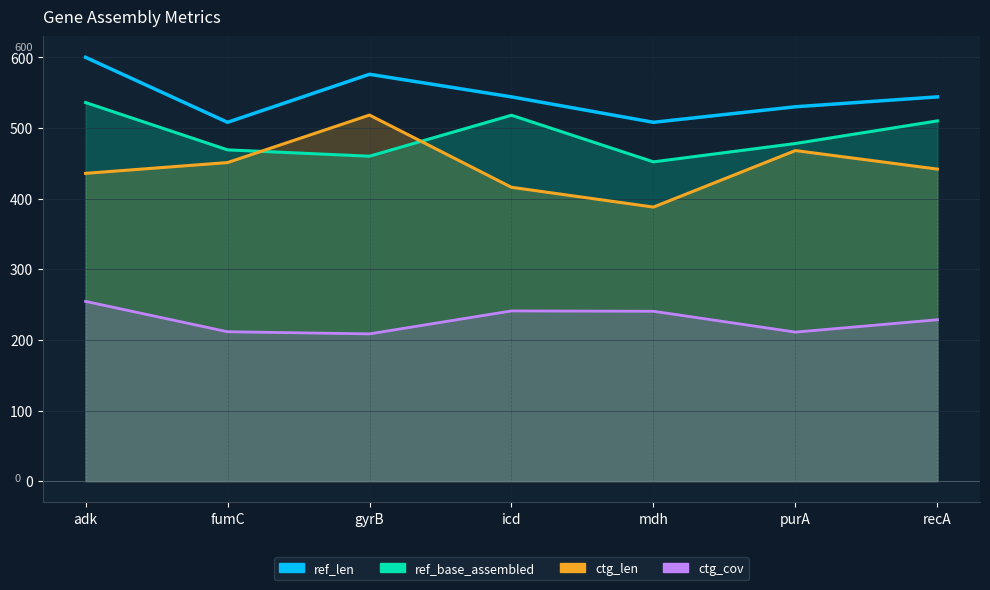

What is the maximum value shown in the chart?

600